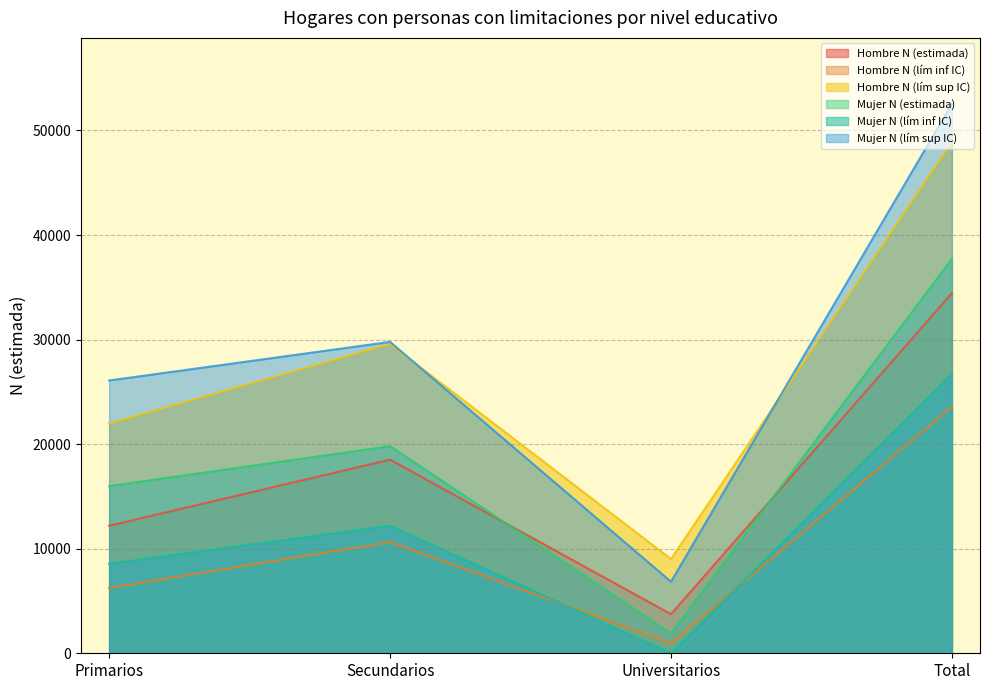

What is the lowest value of the Hombre N (lím sup IC) series?

9012